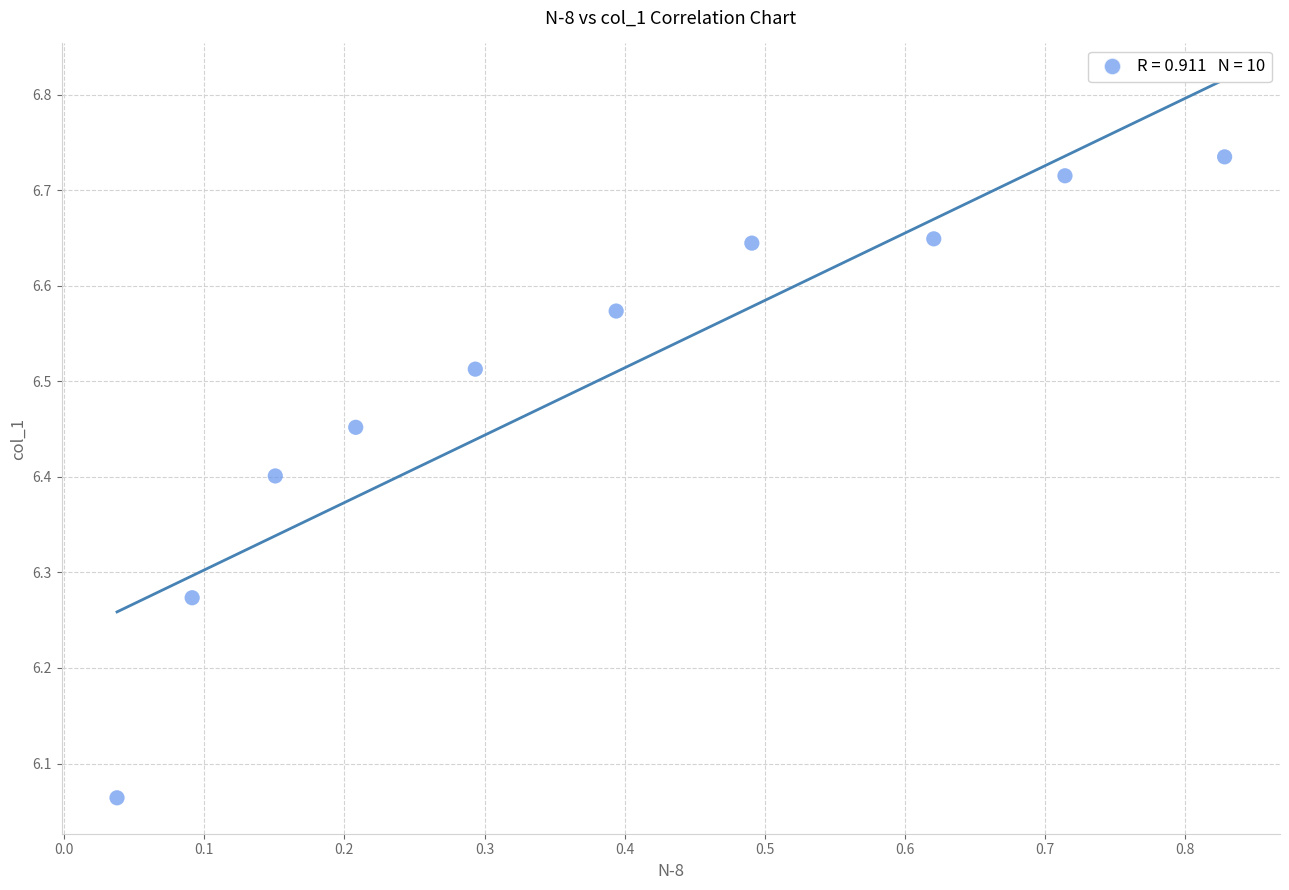

What is the range of Y values (max minus min)?

0.7